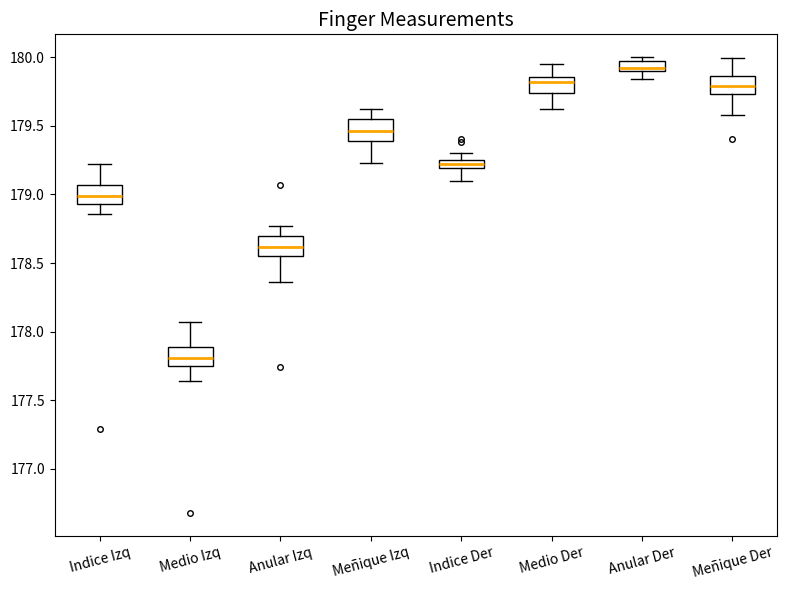

Which box has the highest median line?

Anular Der